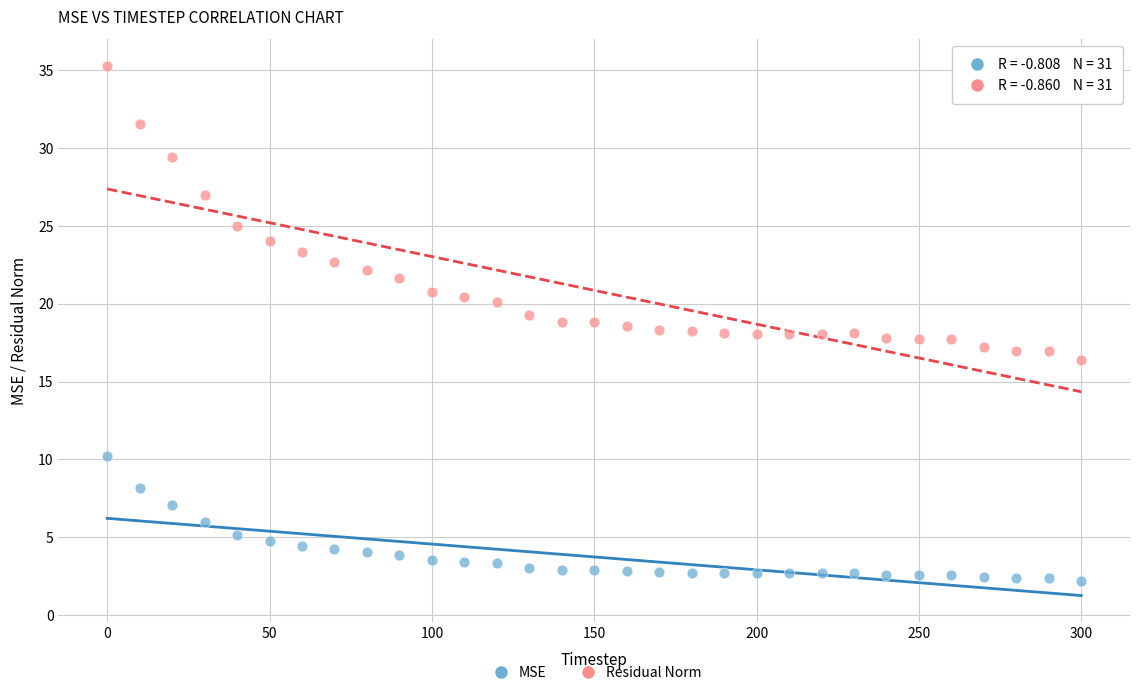

What are all the series names shown in the legend?

MSE, Residual Norm